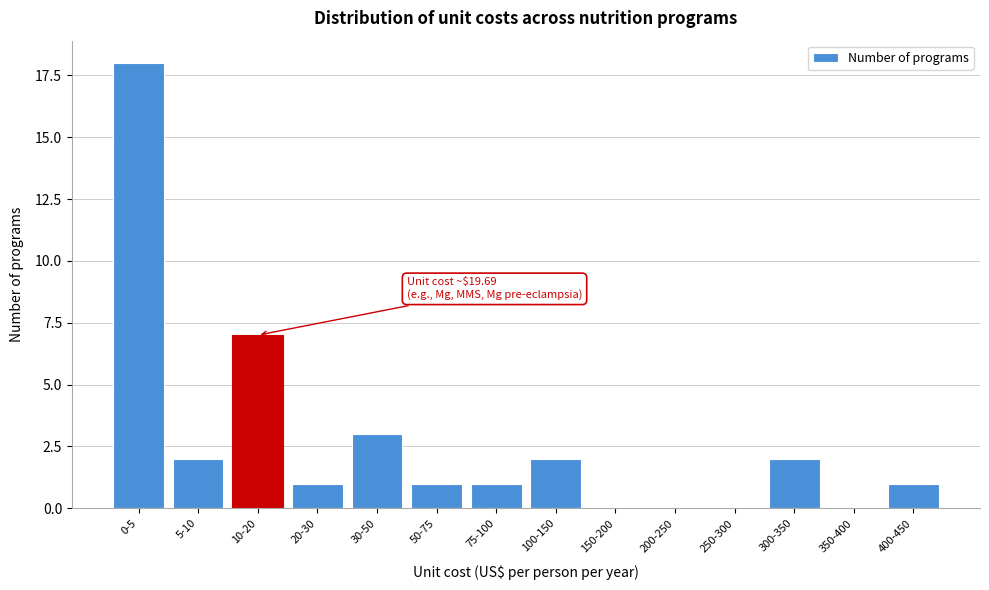

Reading left to right, list all the values displayed in this chart.

0-5=18	5-10=2	10-20=7	20-30=1	30-50=3	50-75=1	75-100=1	100-150=2	150-200=0	200-250=0	250-300=0	300-350=2	350-400=0	400-450=1